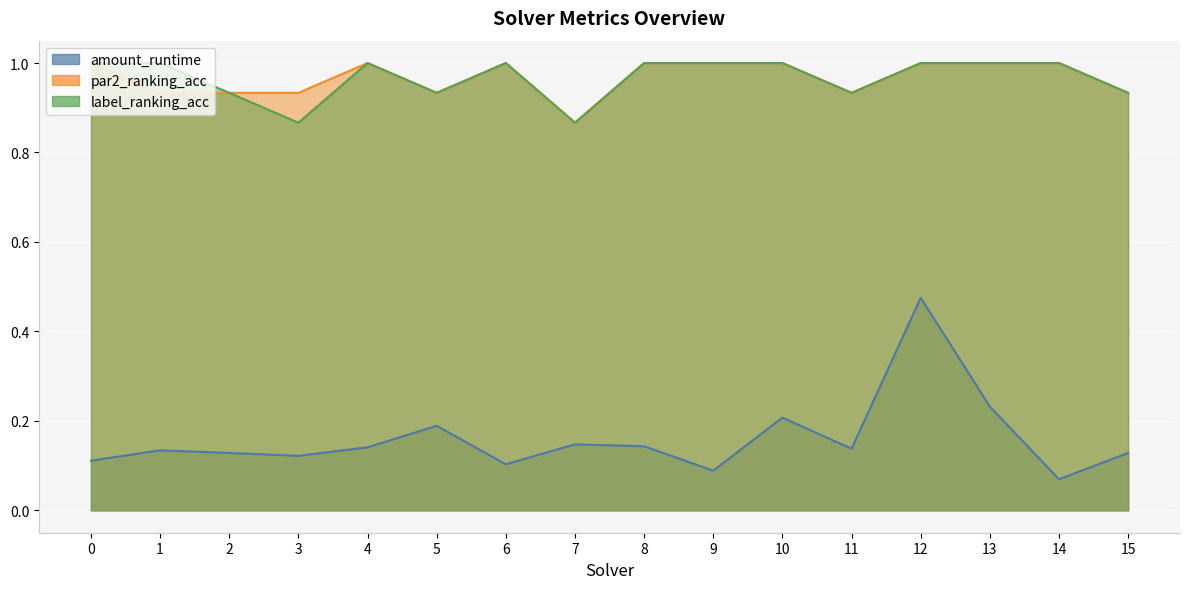

What is the difference between the highest and lowest values at 4?

0.9